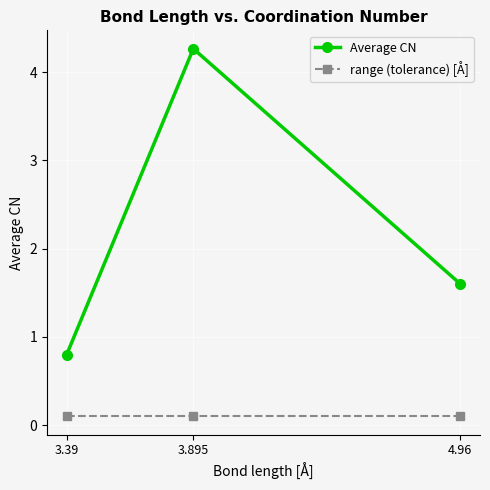

How many categories are shown in the chart?

3